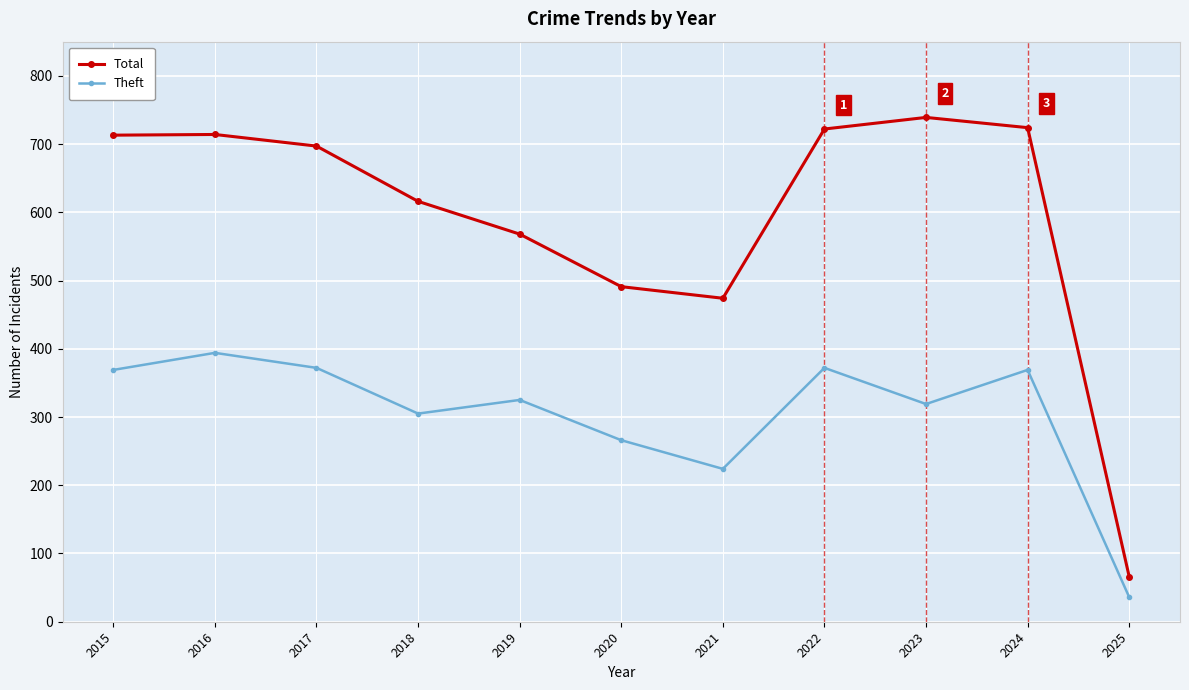

Where is Total nearest to the value 402?

2021